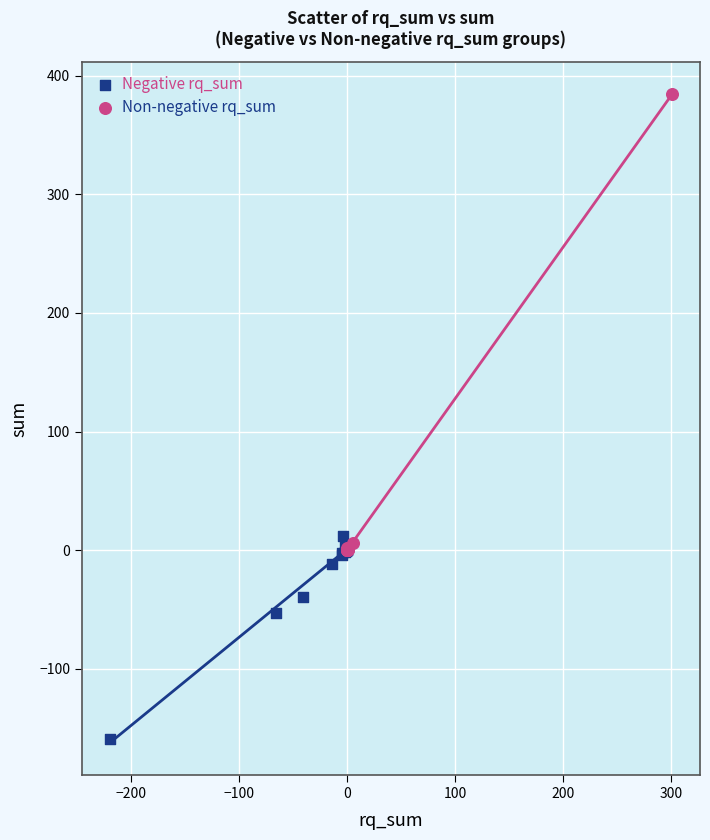

Which series contains the highest Y value?

Non-negative rq_sum